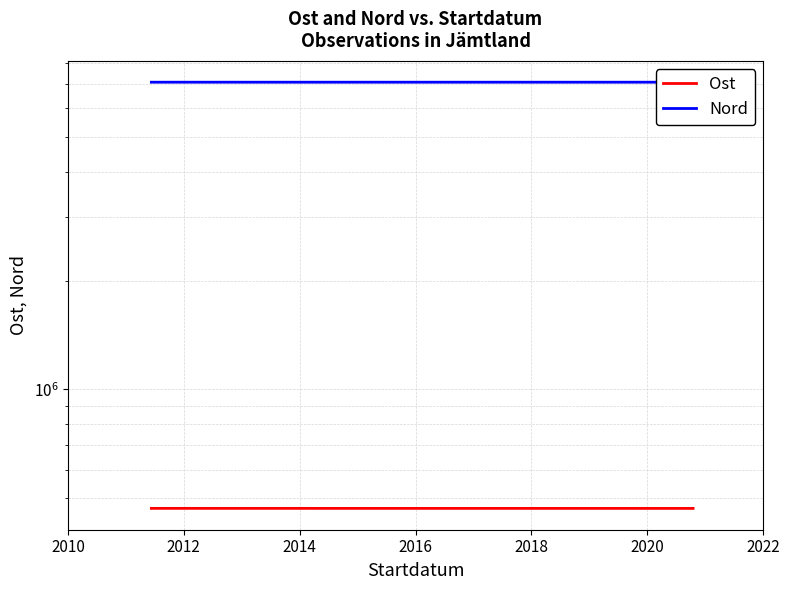

Between 2018 and 2012, which is larger?

2018